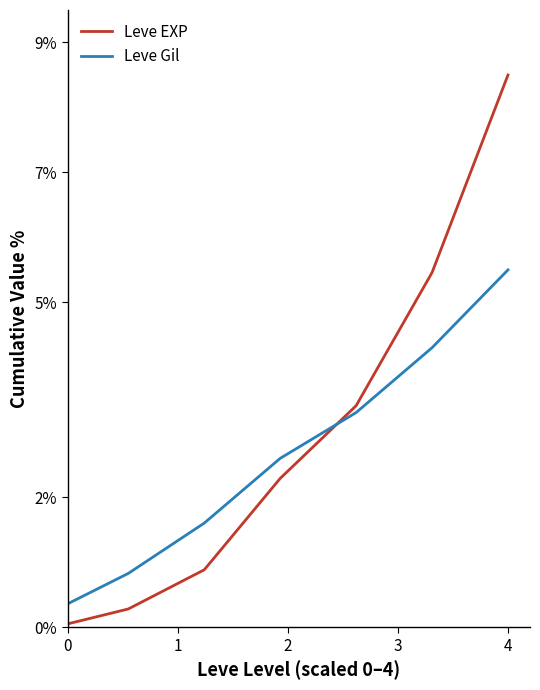

True or false: Leve EXP has more than 0 interior local peaks.

False